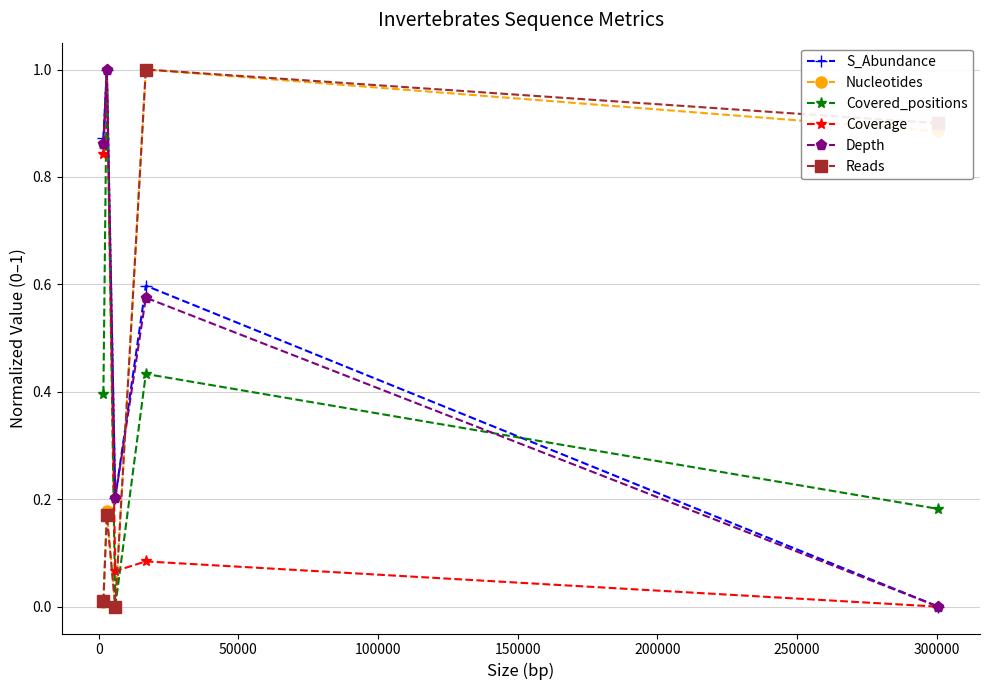

How many data points does each series have?

5